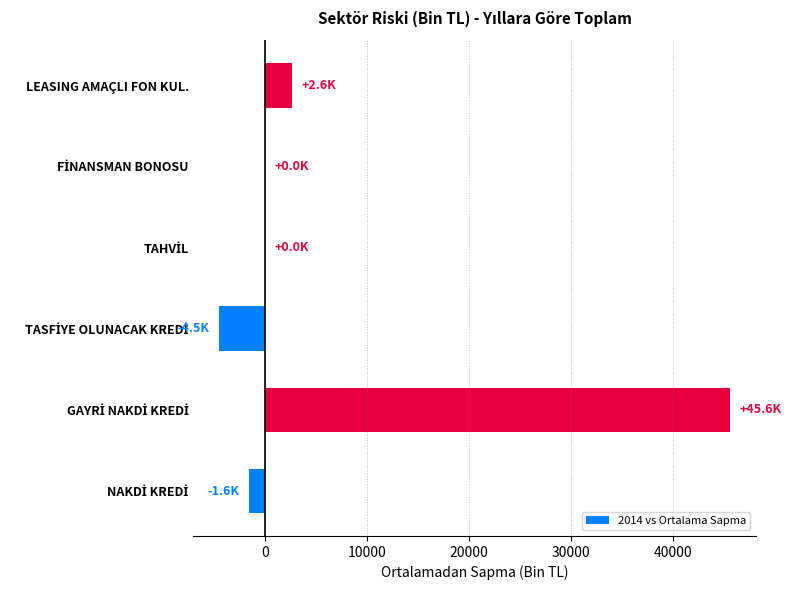

The value at LEASING AMAÇLI FON KUL. is 2620.5. True or false?

True